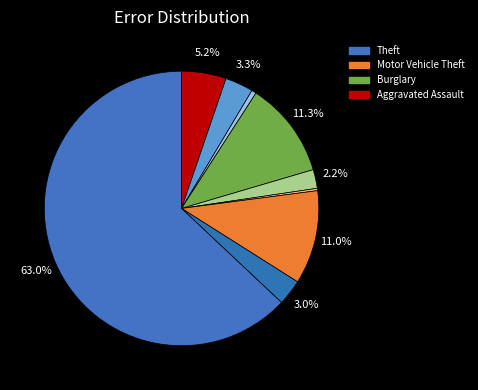

Which slice is the largest?

Theft